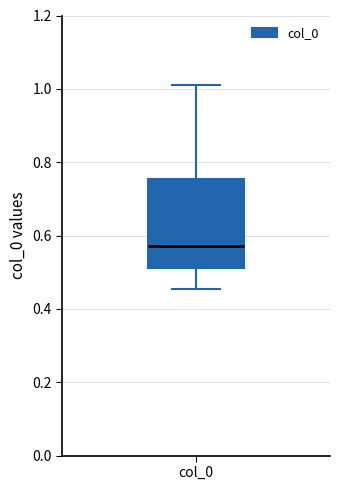

Read this box plot against the y-axis: the position of the median line, the range covered by the box, and the ends of both whiskers. The values are not printed on the chart, so give them approximately, as read against the axis.

median 0.58, box 0.52 to 0.76, whiskers 0.46 to 1.02